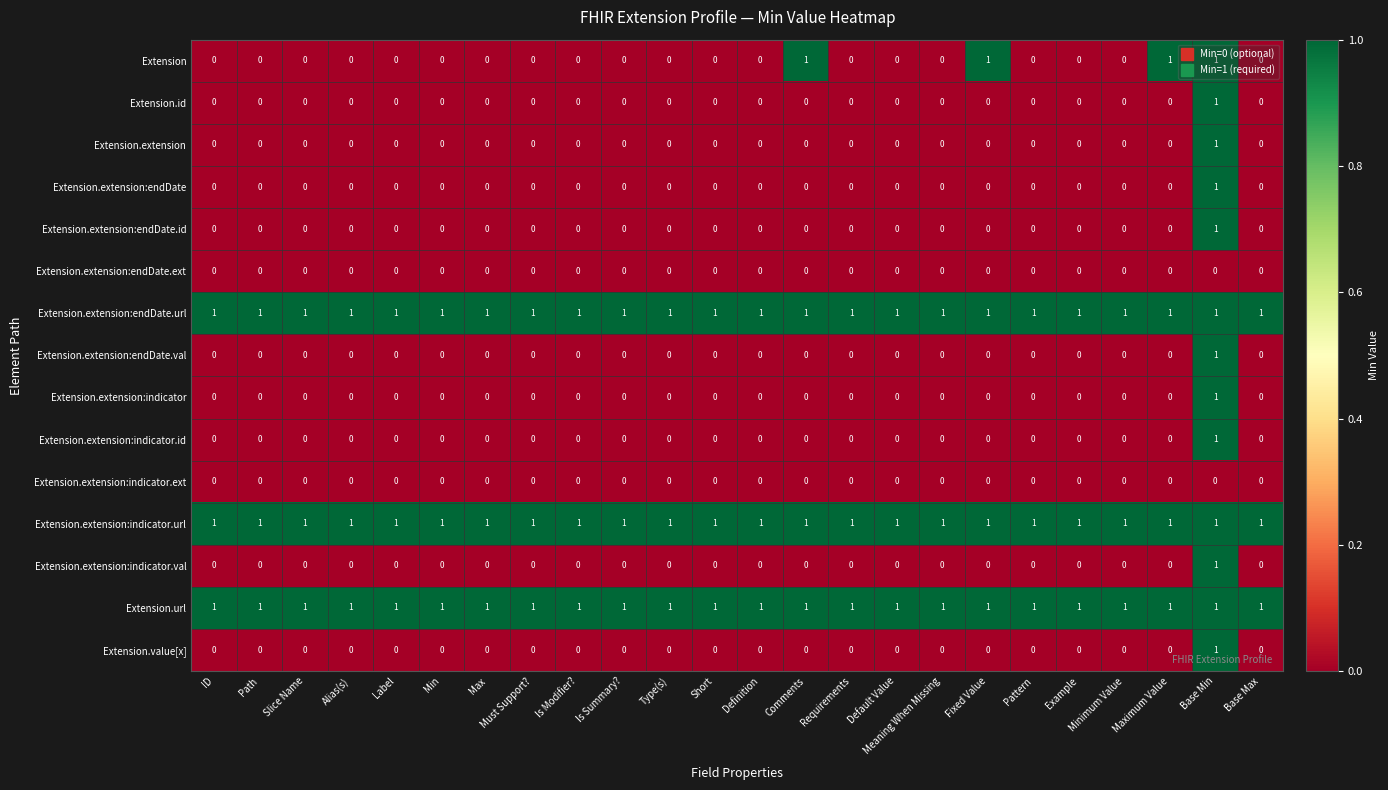

Between Is Modifier? and Fixed Value, which series saw the biggest shift?

Extension